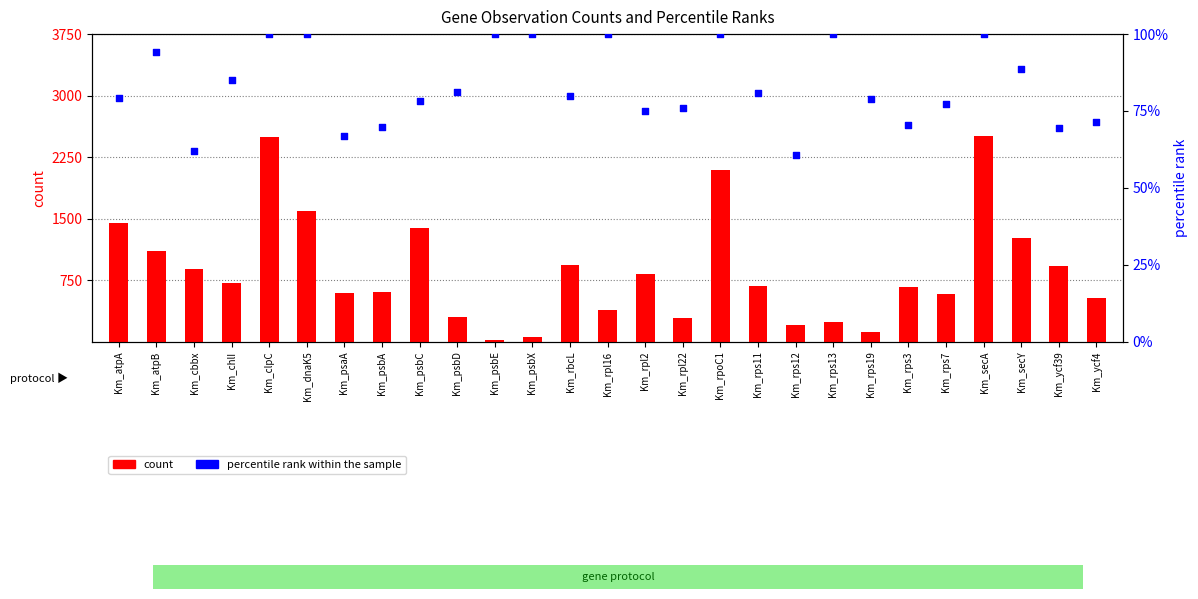

At how many categories does at least one series exceed 426?

19